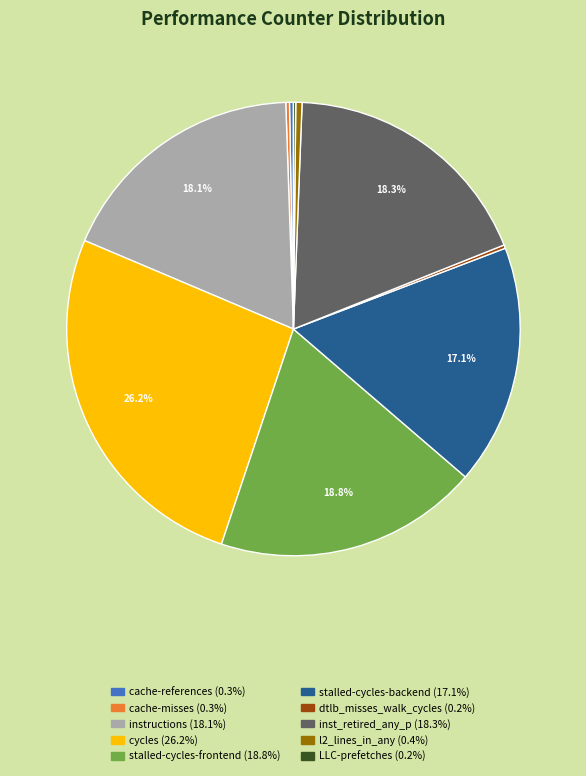

To the nearest percent, what is the difference between the cycles and instructions slice percentages?

8%